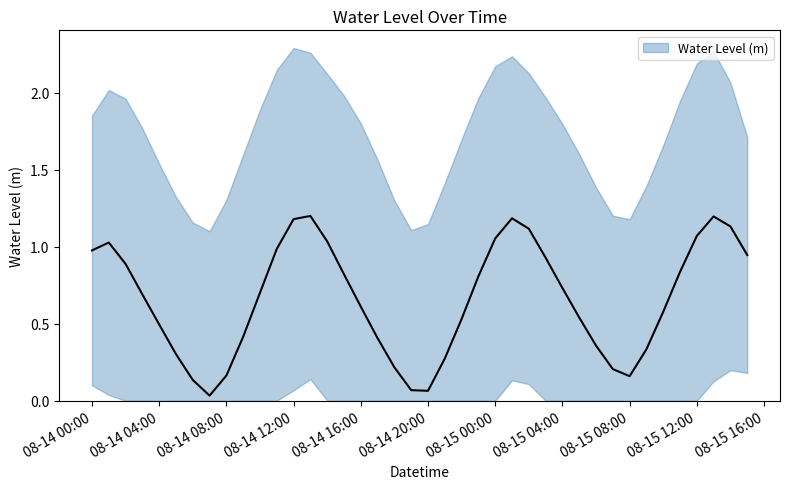

What position from the right is 2025-08-14 09:00:00?

31